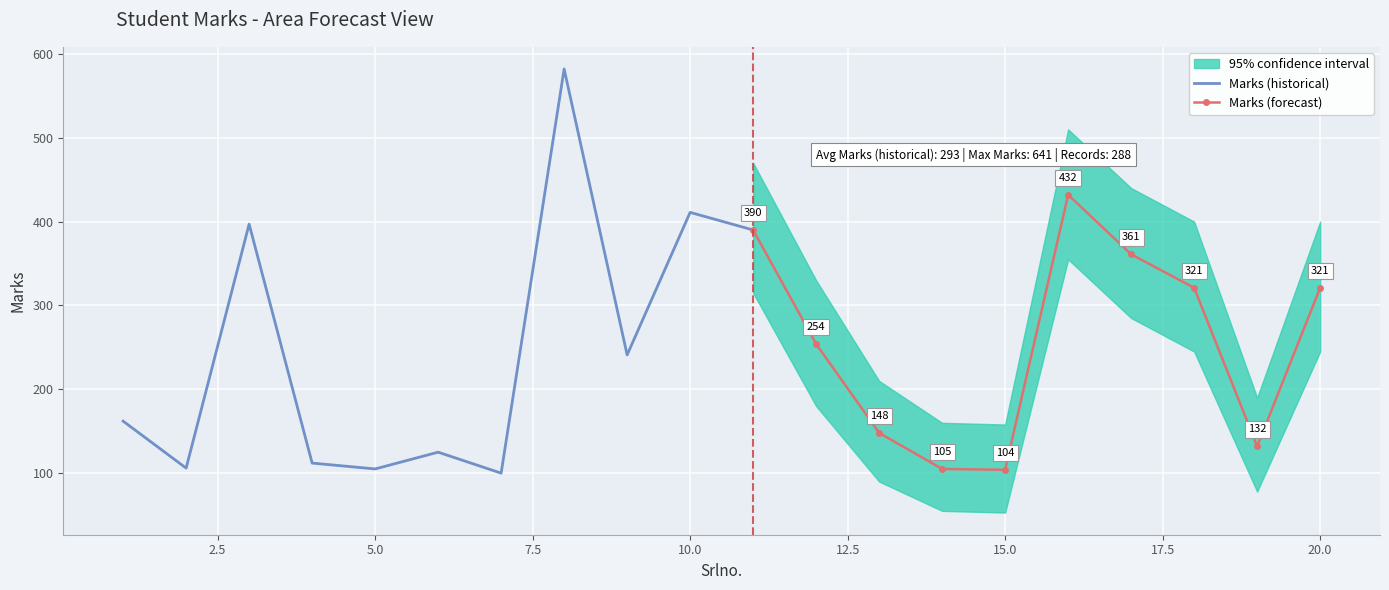

What is the highest value of the Marks (historical) series?

582